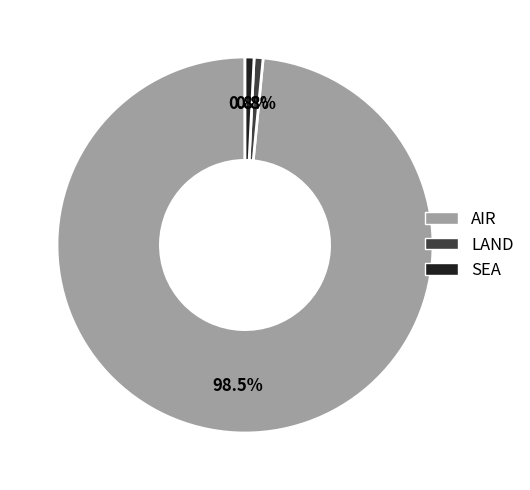

Count the number of slices in the pie.

3